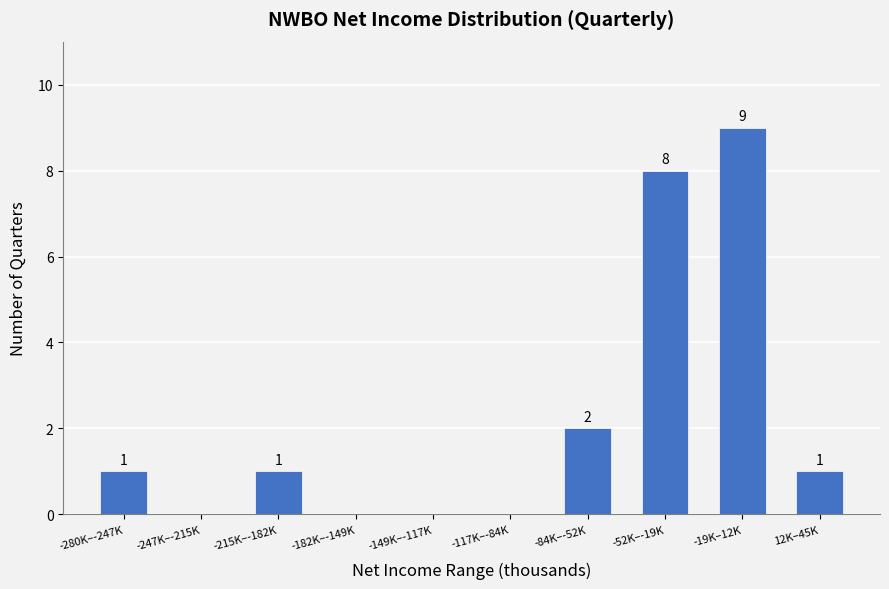

Reading right to left, list all the values displayed in this chart.

12K–45K=1	-19K–12K=9	-52K–-19K=8	-84K–-52K=2	-117K–-84K=0	-149K–-117K=0	-182K–-149K=0	-215K–-182K=1	-247K–-215K=0	-280K–-247K=1